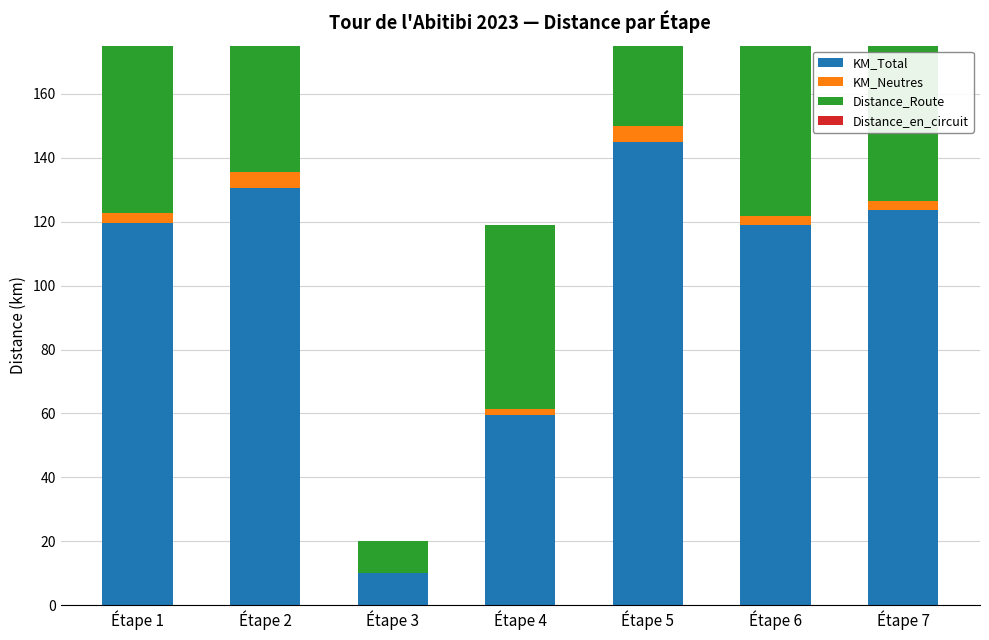

How many data points does each series have?

7